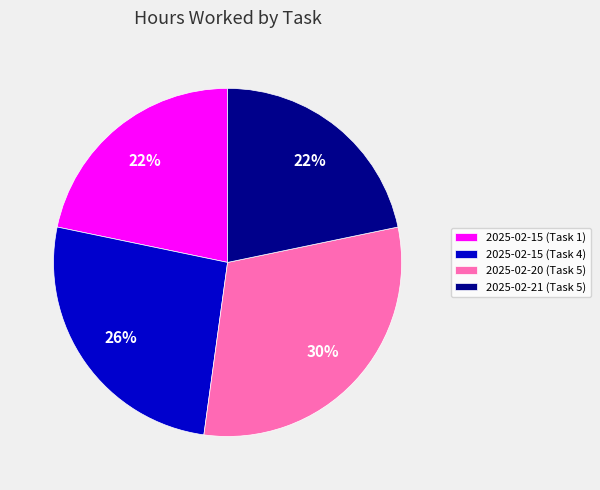

How many segments does this pie chart have?

4